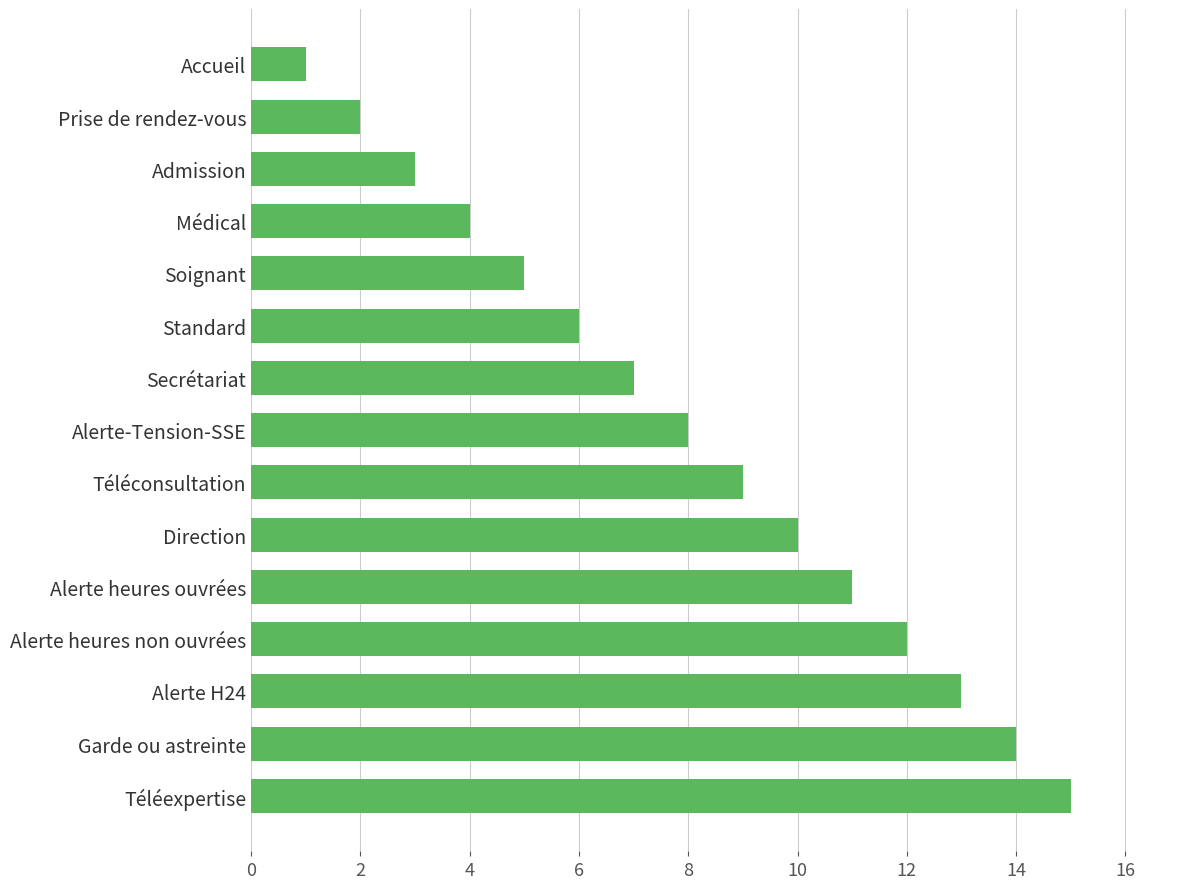

How many categories are shown in the chart?

15